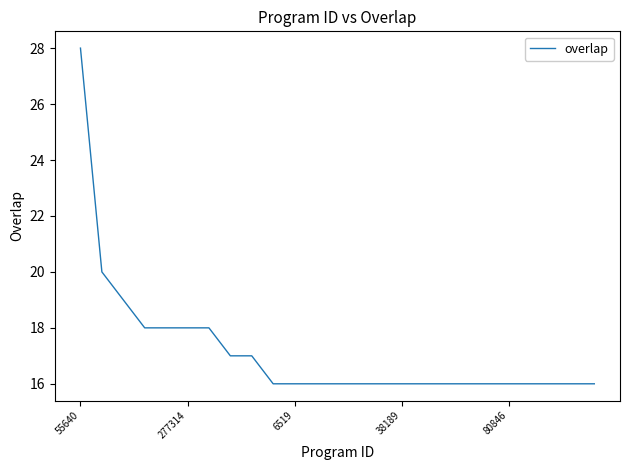

What is the difference between the maximum and minimum values?

12